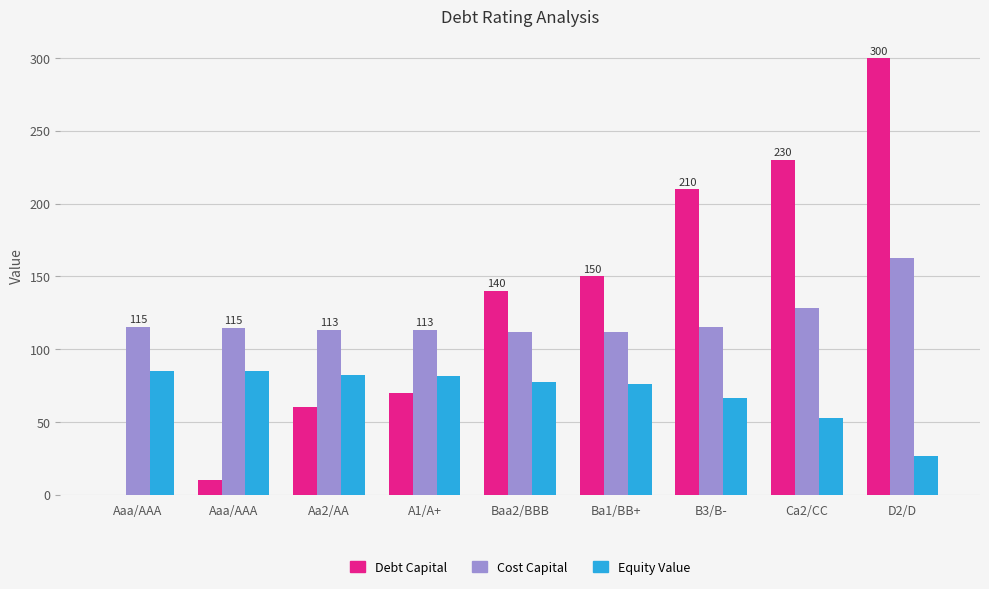

Rank the series by their average value, from lowest to highest.

Equity Value, Cost Capital, Debt Capital